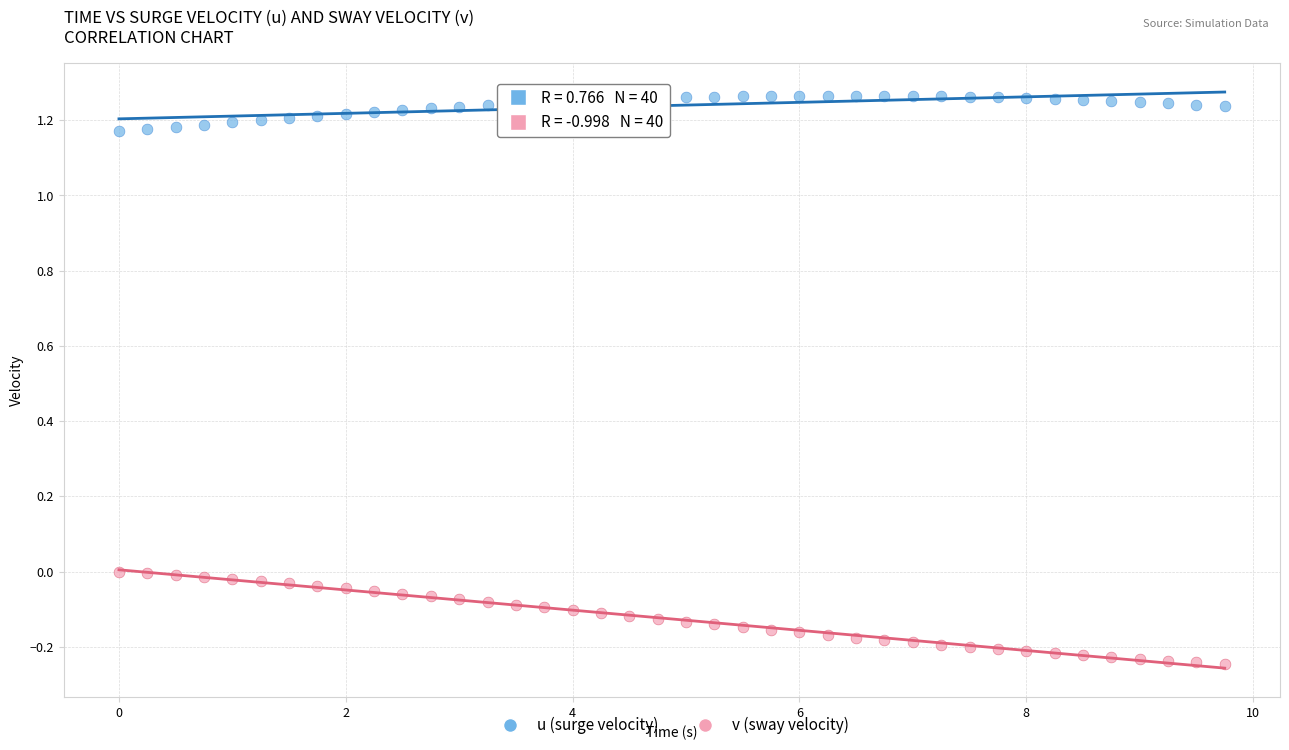

Which series contains the highest Y value?

u (surge velocity)